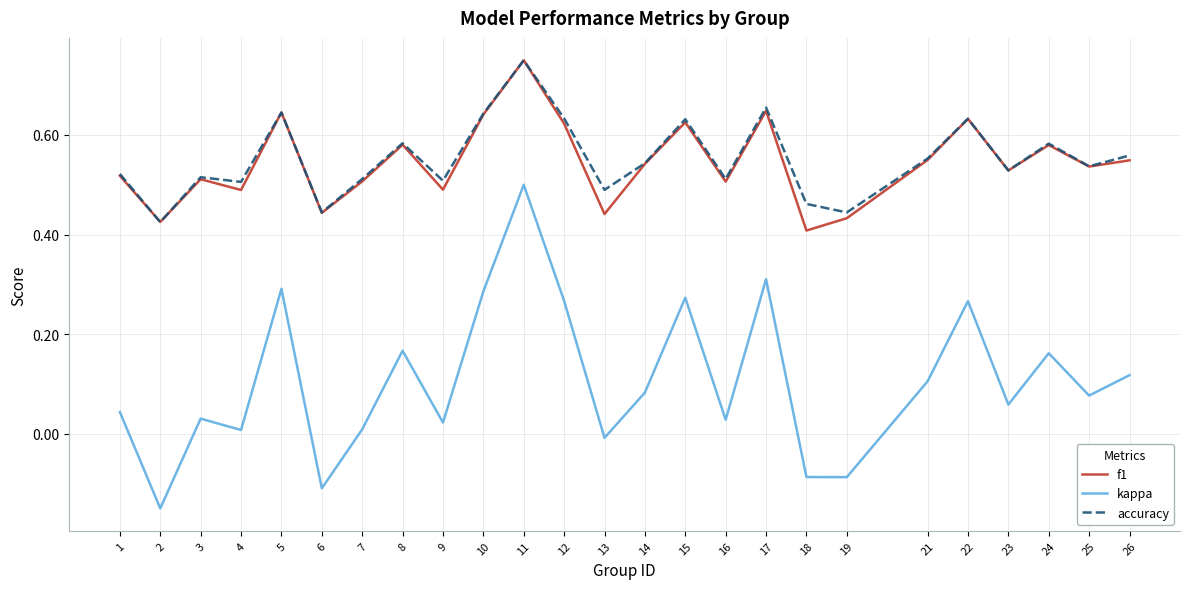

How many lines are shown in the chart?

3